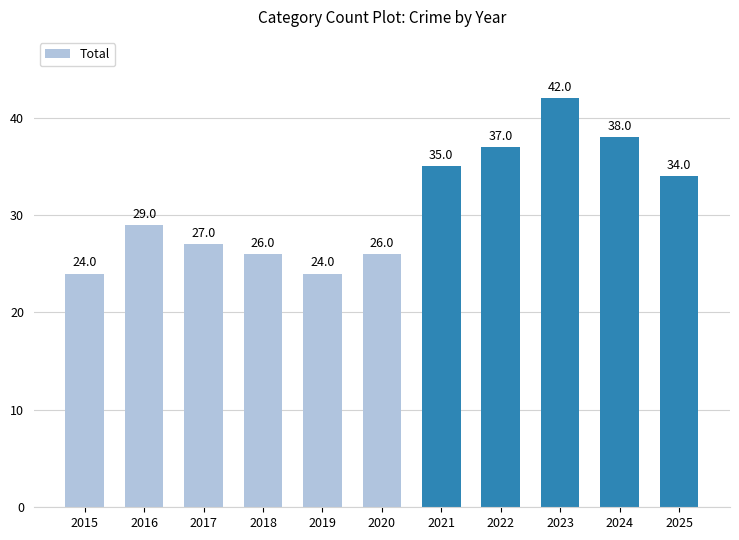

What is the minimum value shown in the chart?

24